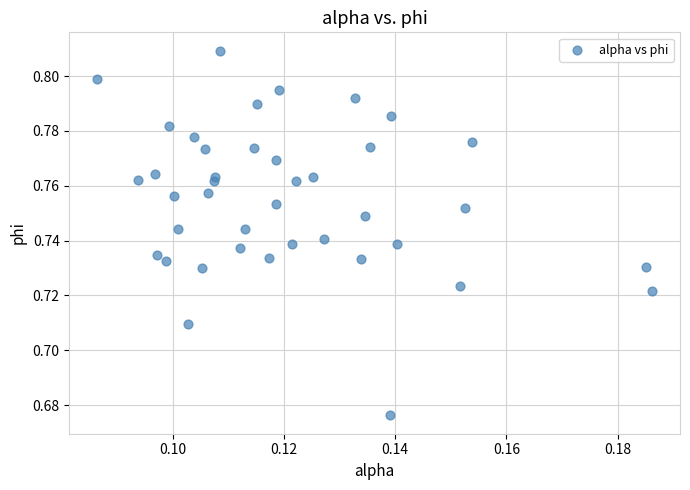

How many data points are displayed?

40